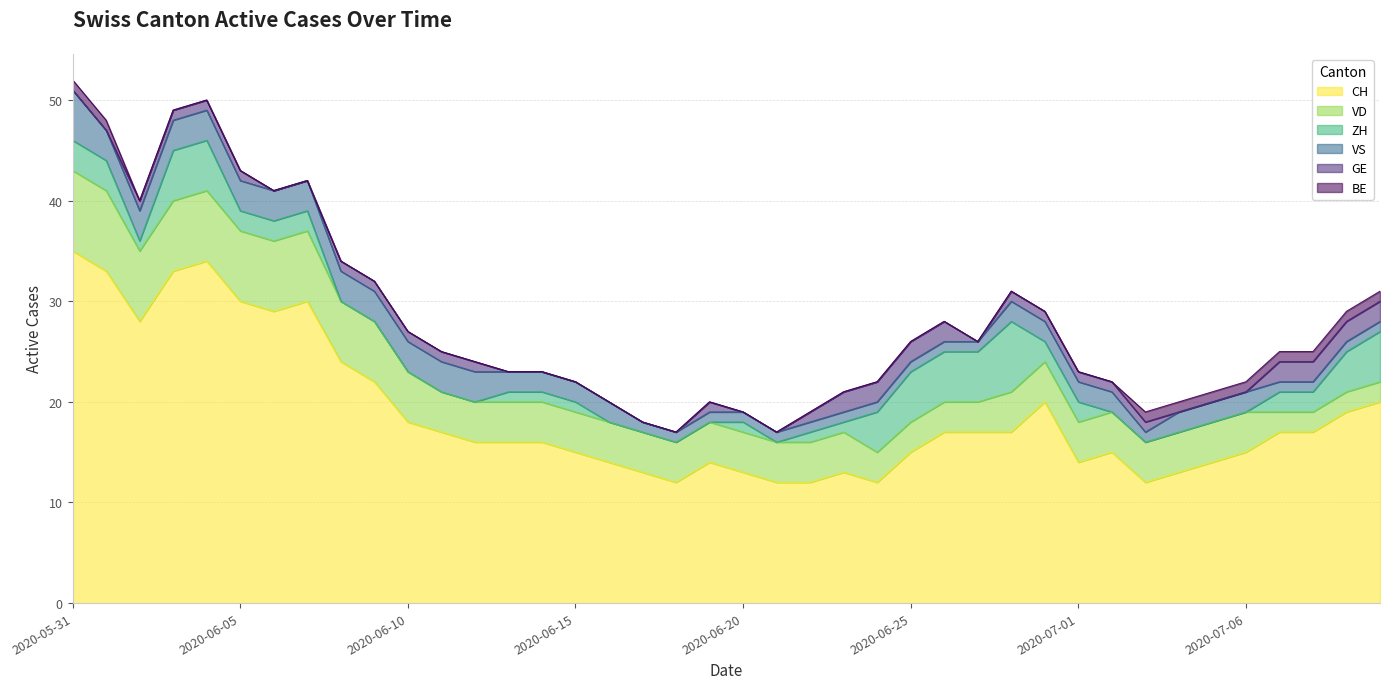

What is the minimum value for CH?

12